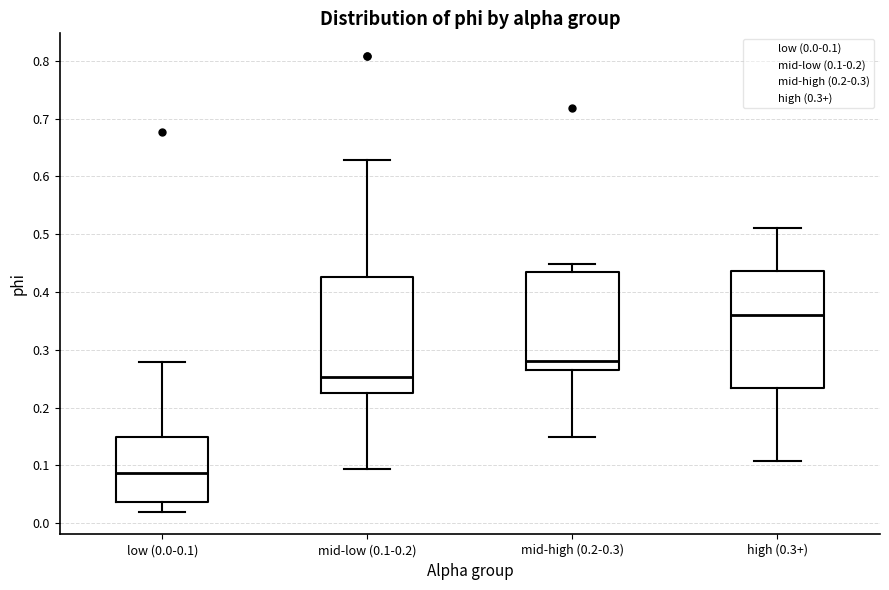

Reading left to right, transcribe this box plot: for each box, give where its median line is, the range the box spans, and where its two whiskers end, as read against the y-axis. The values are not printed on the chart, so give them approximately, as read against the axis.

low (0.0-0.1): median 0.09, box 0.04 to 0.15, whiskers 0.02 to 0.28
mid-low (0.1-0.2): median 0.25, box 0.23 to 0.43, whiskers 0.09 to 0.63
mid-high (0.2-0.3): median 0.28, box 0.27 to 0.43, whiskers 0.15 to 0.45
high (0.3+): median 0.36, box 0.23 to 0.44, whiskers 0.11 to 0.51